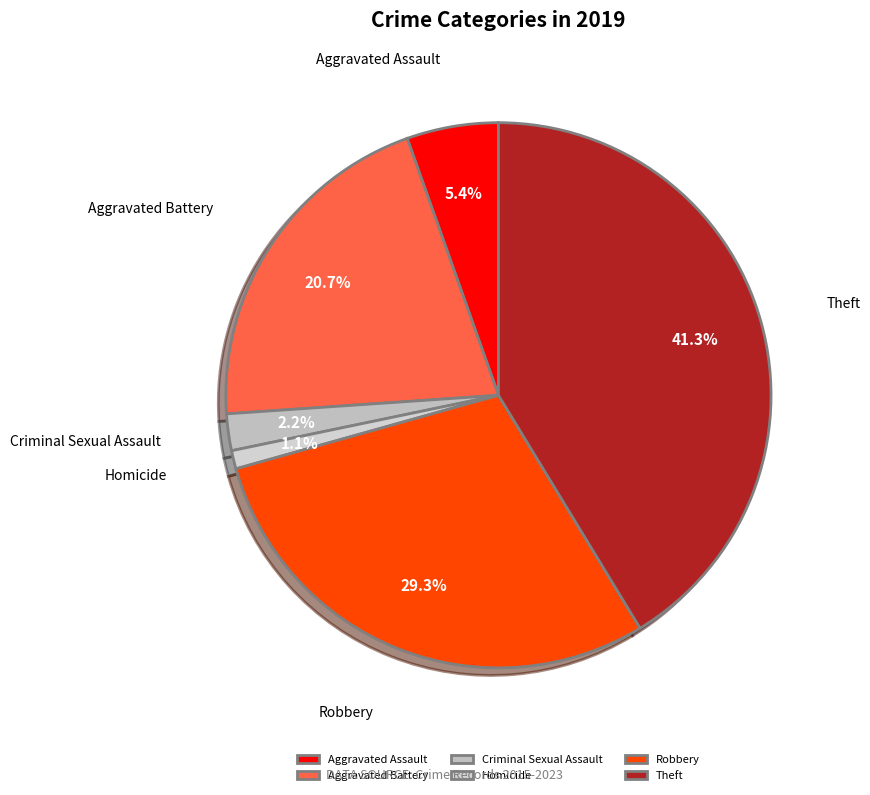

The Aggravated Battery slice represents 15% of the pie. True or false?

False